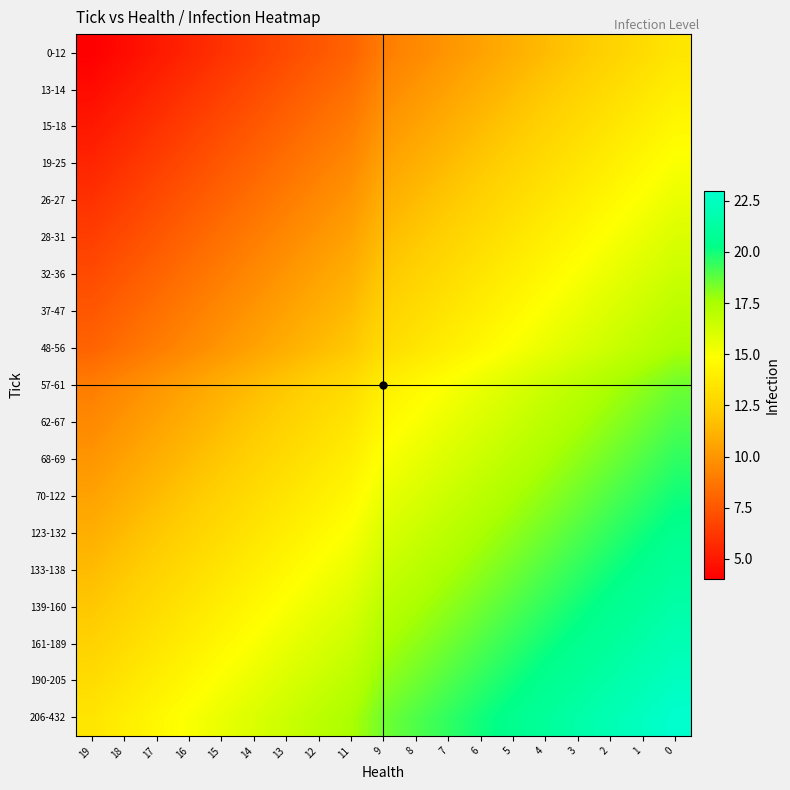

What is the difference between the highest and lowest values at 17?

9.5